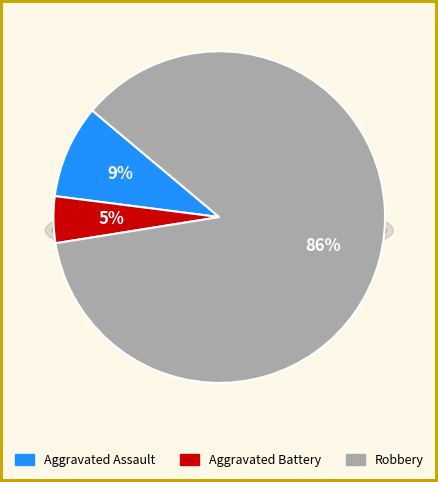

Which category has the biggest portion of the pie?

Robbery